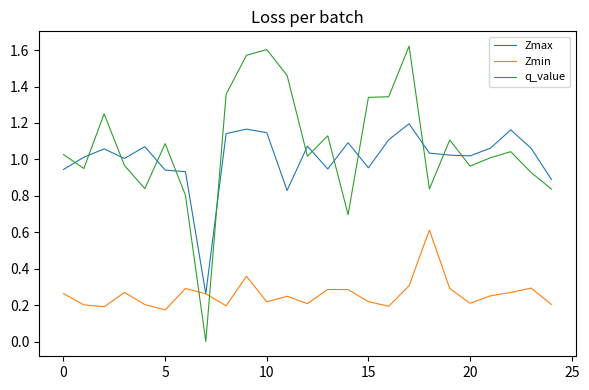

In Zmax, how many points are lower than both neighbors (excluding endpoints)?

6